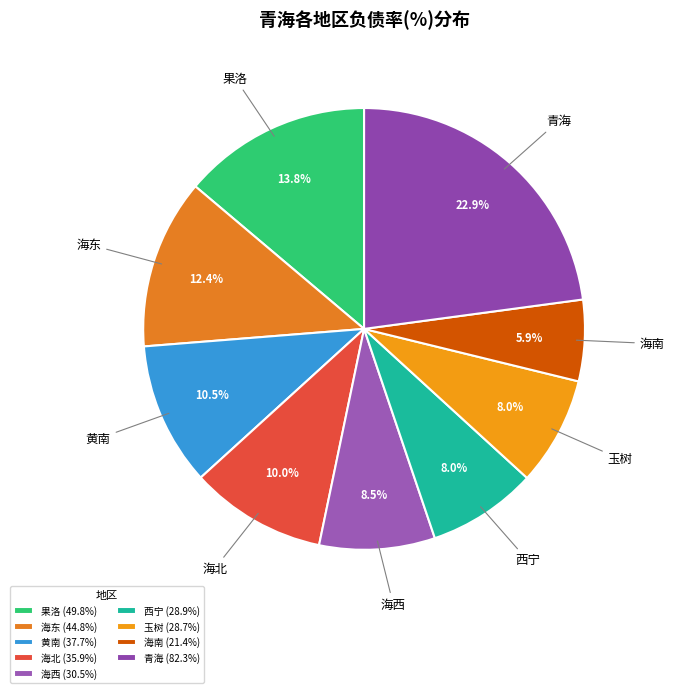

To the nearest percent, what portion does 海北 represent?

10%